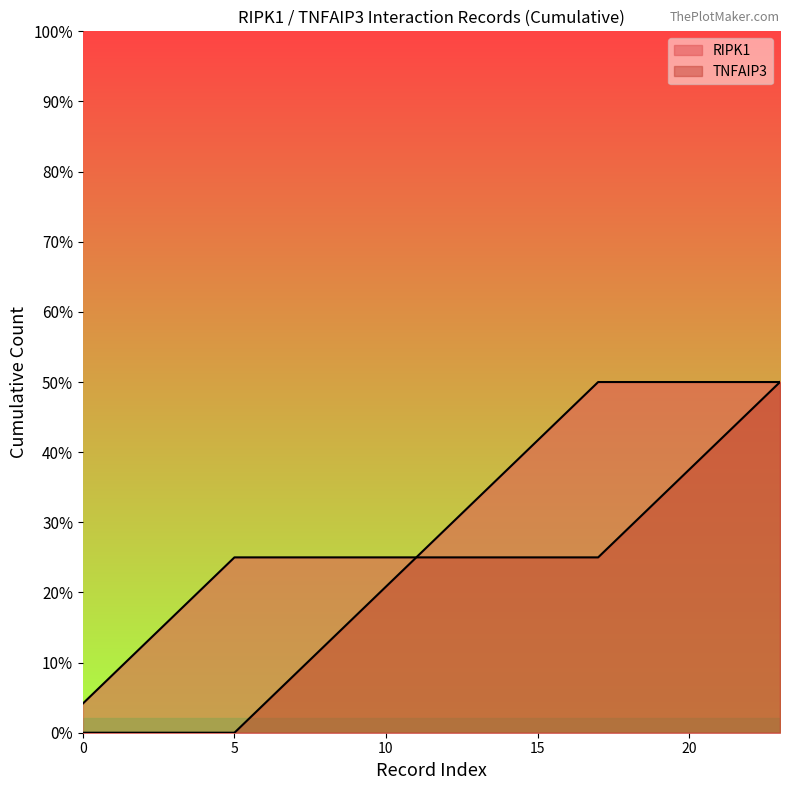

Is the value of TNFAIP3 at 3 greater than the value of RIPK1 at 6?

No